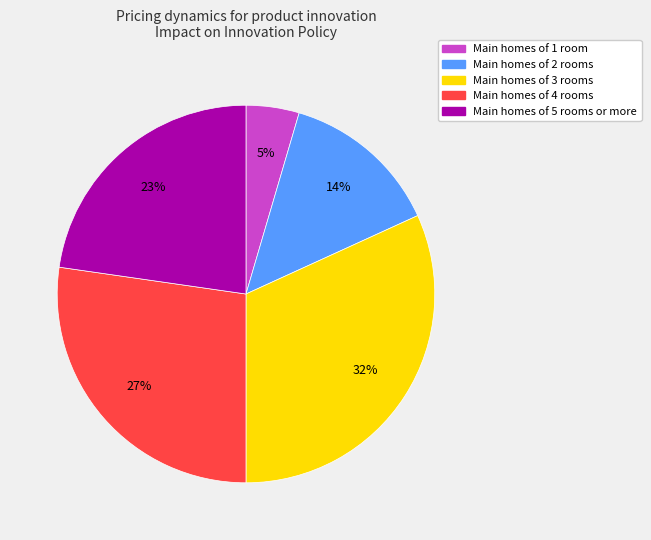

To the nearest percent, what is the difference between the largest and smallest slice percentages?

27%